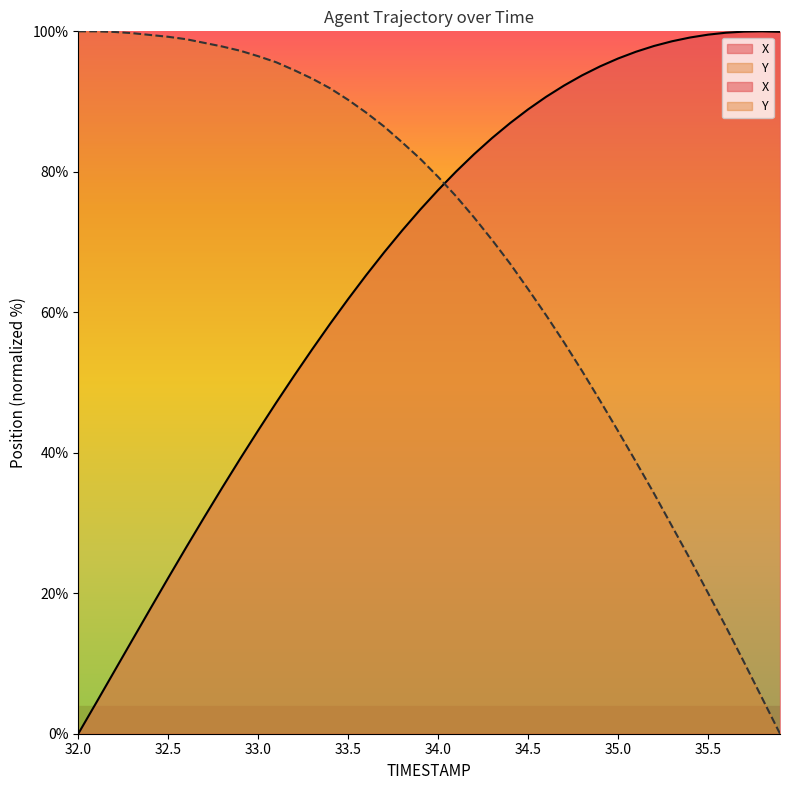

Reading right to left, transcribe all the data shown in this chart.

X: 99.9	100.0	100.0	99.8	99.5	99.1	98.6	97.9	97.1	96.1	95.0	93.7	92.3	90.7	88.9	86.9	84.8	82.5	80.0	77.4	74.6	71.6	68.5	65.3	61.9	58.4	54.7	51.0	47.1	43.2	39.2	35.0	30.8	26.5	22.2	17.8	13.3	8.9	4.4	0.0
Y: 0.0	5.1	10.2	15.2	20.0	24.9	29.5	34.2	38.7	43.1	47.4	51.6	55.7	59.6	63.3	66.9	70.3	73.5	76.5	79.3	81.9	84.2	86.4	88.4	90.2	91.9	93.3	94.5	95.6	96.5	97.2	97.8	98.4	98.9	99.2	99.5	99.7	99.9	100.0	100.0